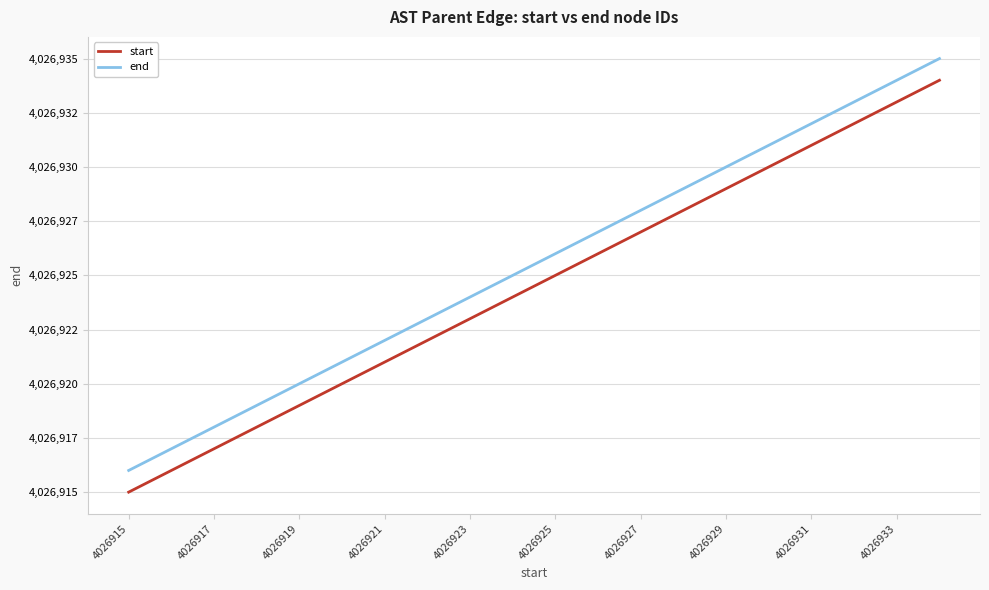

List the series in order of their overall mean, lowest first.

start, end